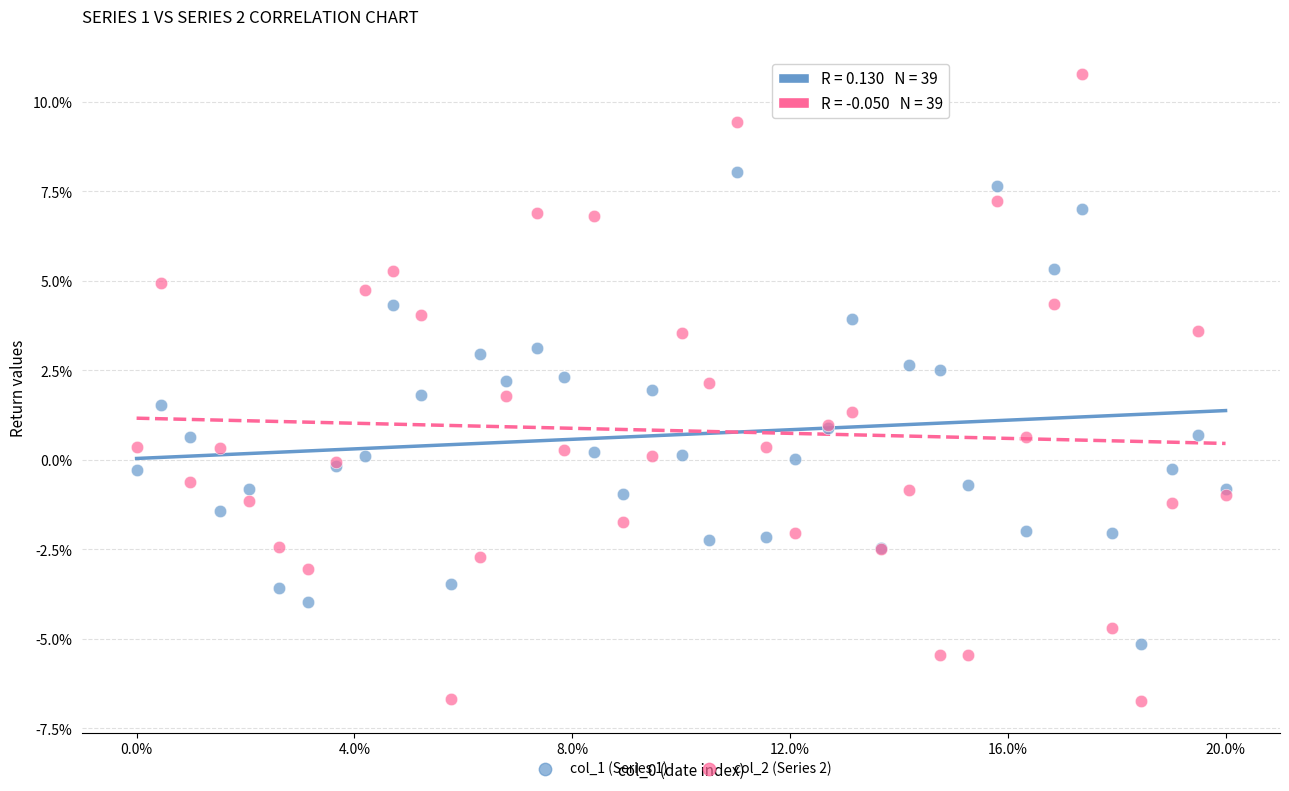

Which series reaches the maximum Y coordinate?

col_2 (Series 2)